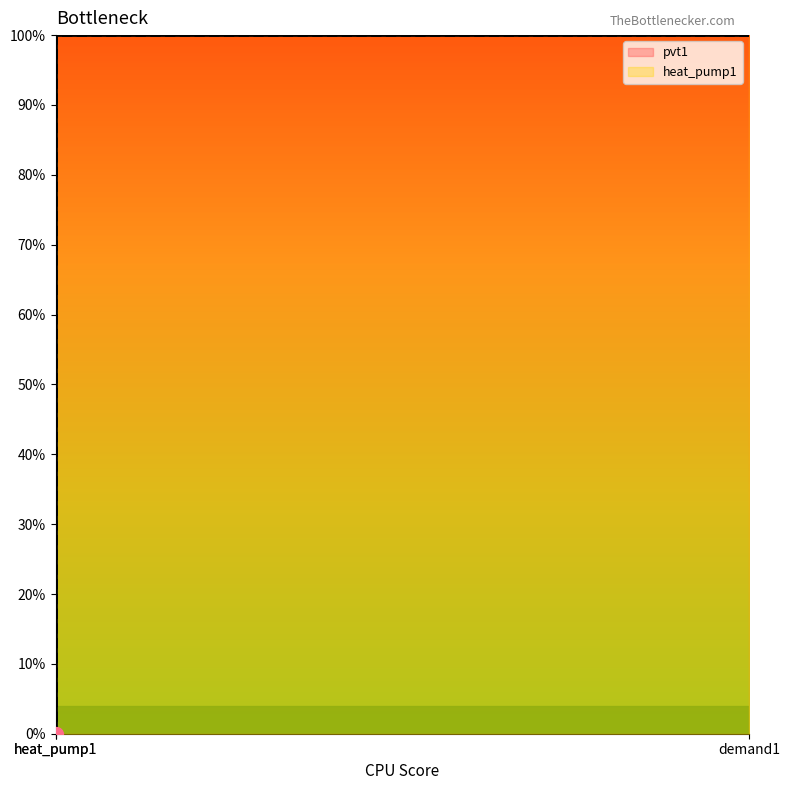

Does the chart have visible grid lines?

No